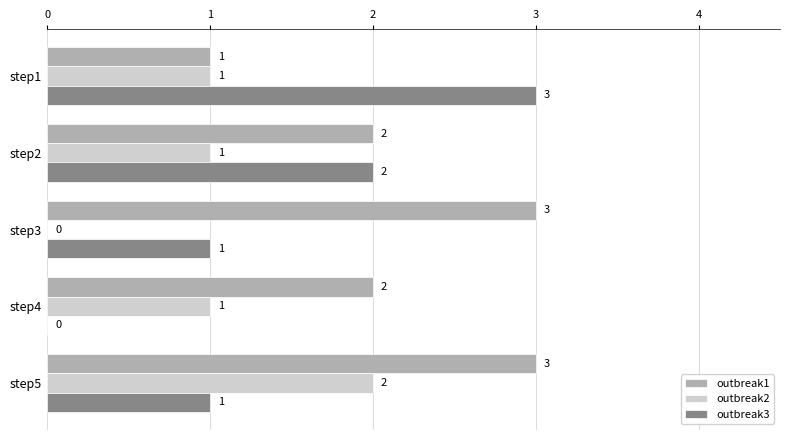

What is the maximum value for outbreak3?

3